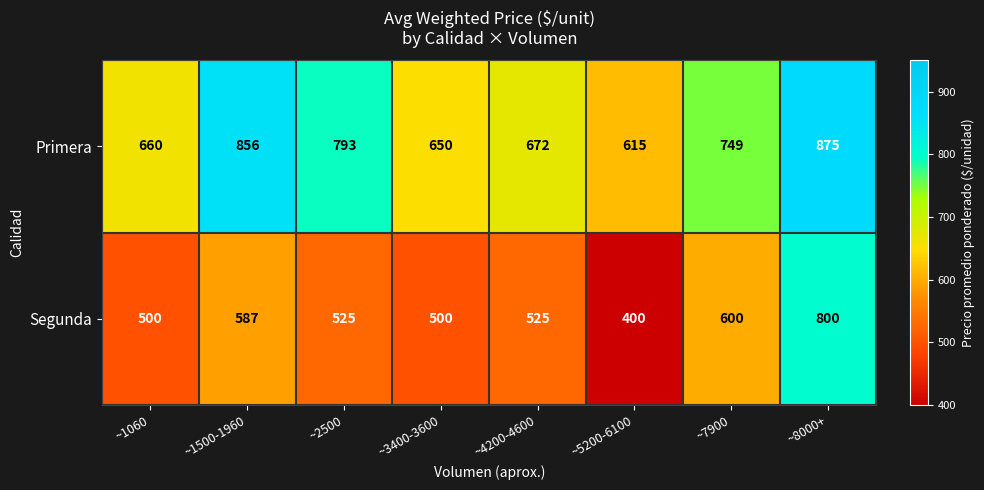

Reading left to right, list all the values displayed in this chart.

Primera: 660	856	793	650	672	615	749	875
Segunda: 500	587	525	500	525	400	600	800